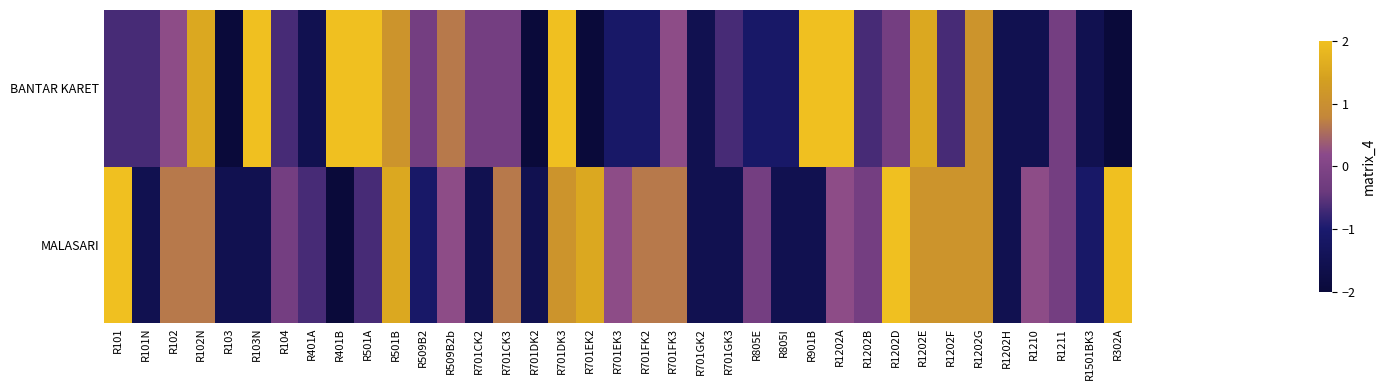

At which category does the chart reach its minimum across all series?

R401B